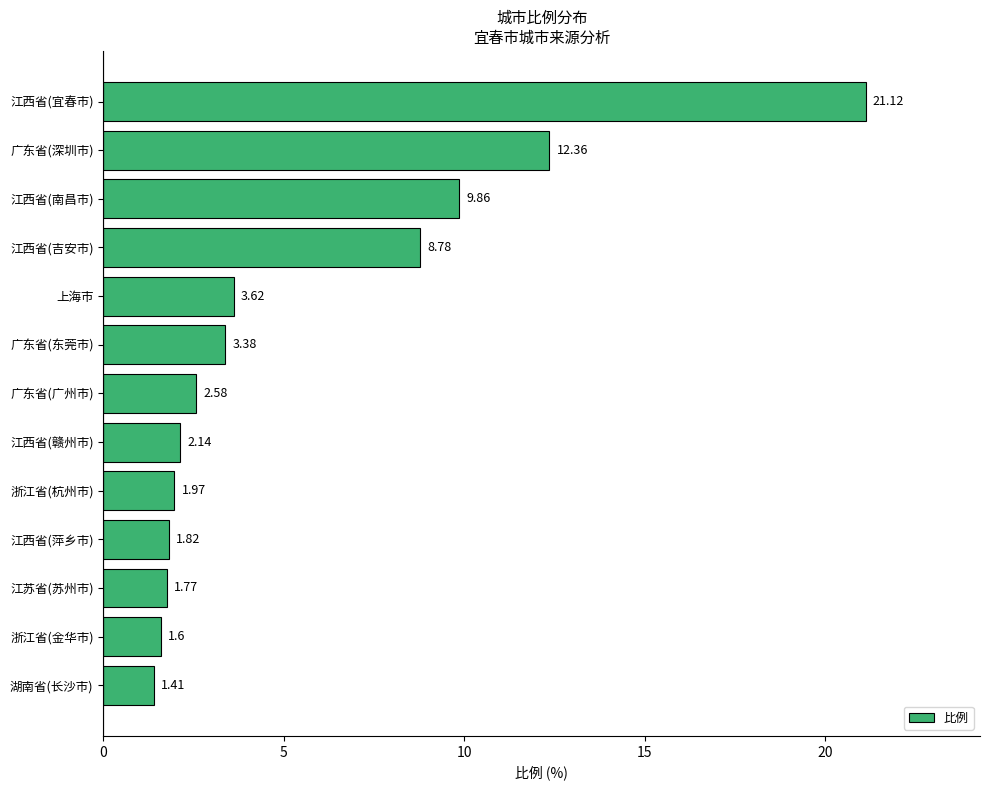

Which has a higher value, 浙江省(杭州市) or 广东省(广州市)?

广东省(广州市)